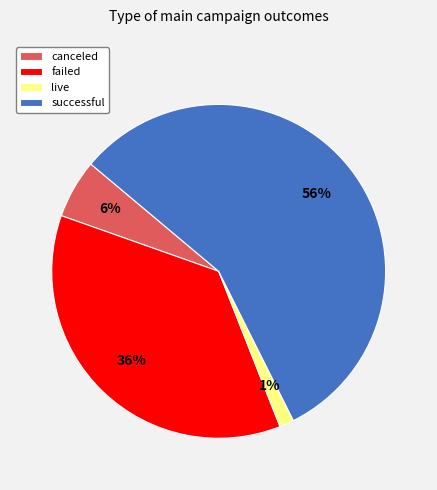

Which has a higher value, canceled or successful?

successful